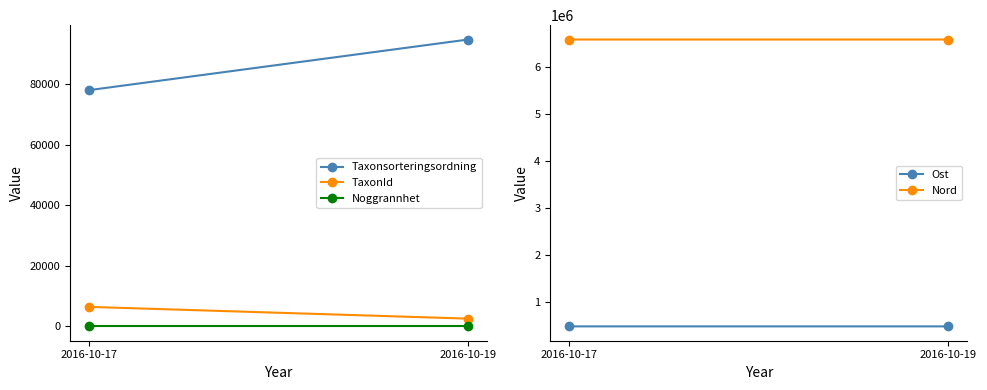

How many Nord values are between 6594870 and 6594909?

2